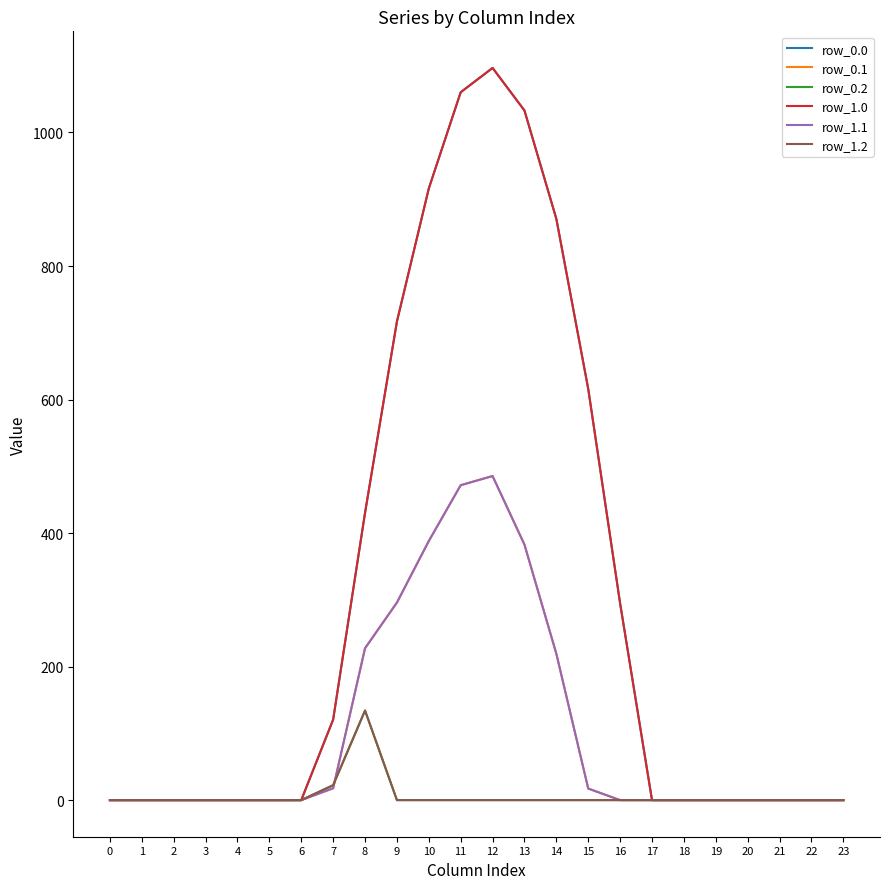

What is the maximum value for row_1.0?

1096.7